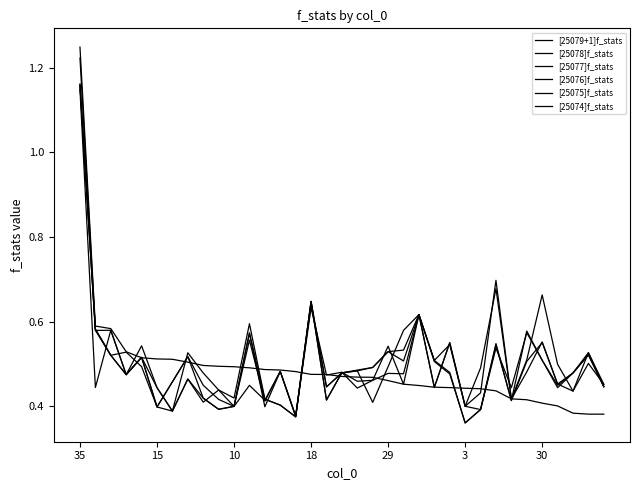

How many [25075]f_stats values are between 0 and 1?

34